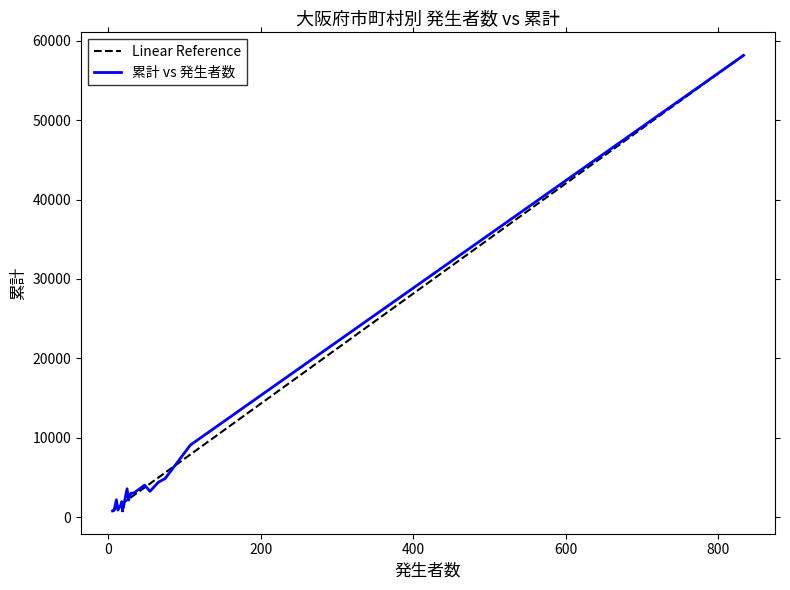

What is the sum of the 累計 values at 吹田市 and 茨木市?

7445